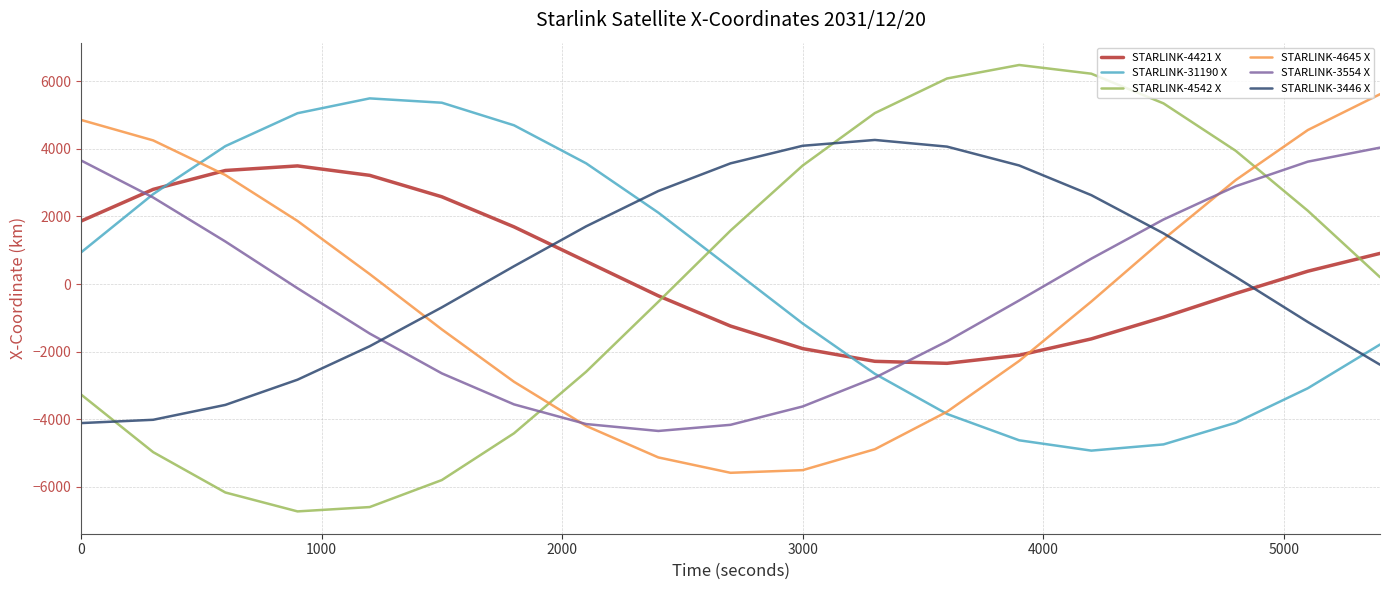

What is the lowest value of the STARLINK-4645 X series?

-5592.5